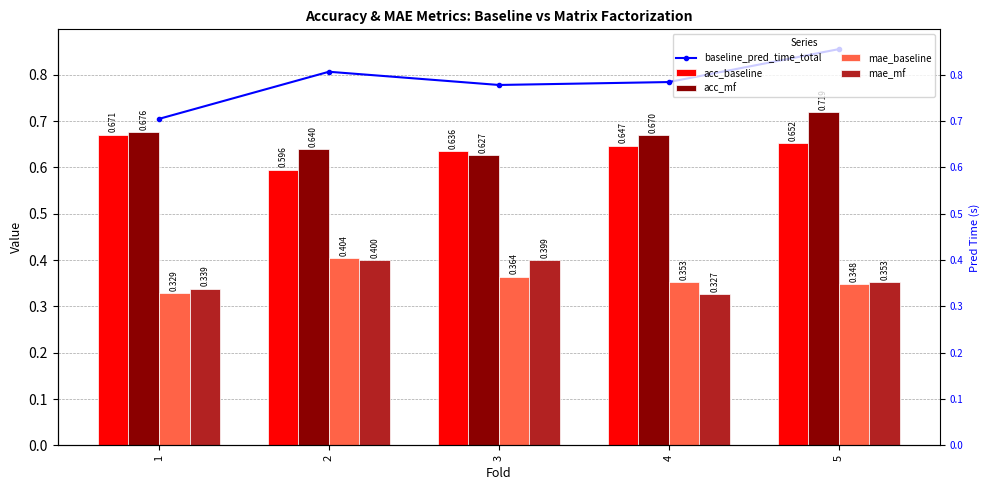

The acc_mf series shows 1.1 at 5. True or false?

False